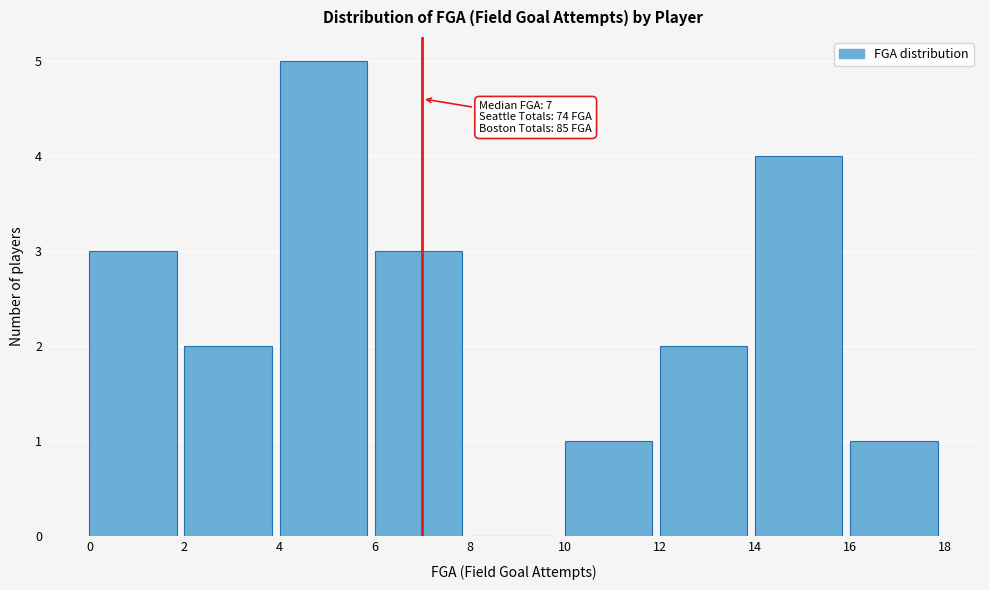

Which range on the x-axis has the tallest bar?

4 to 6